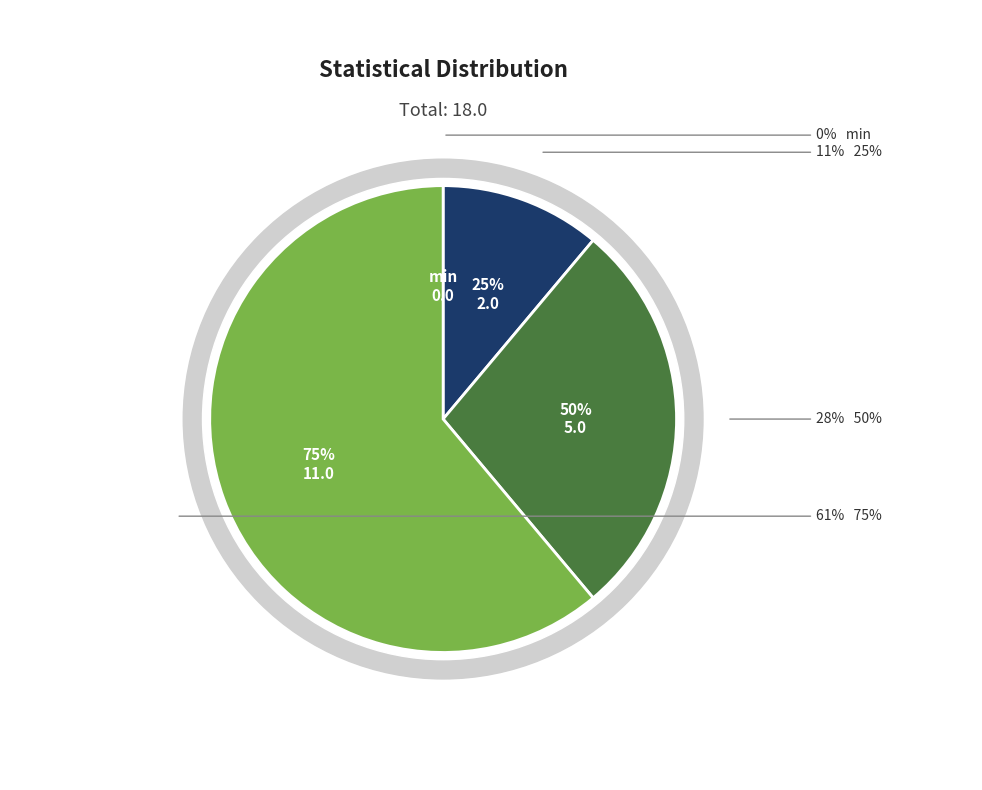

Which category has the smallest portion of the pie?

min